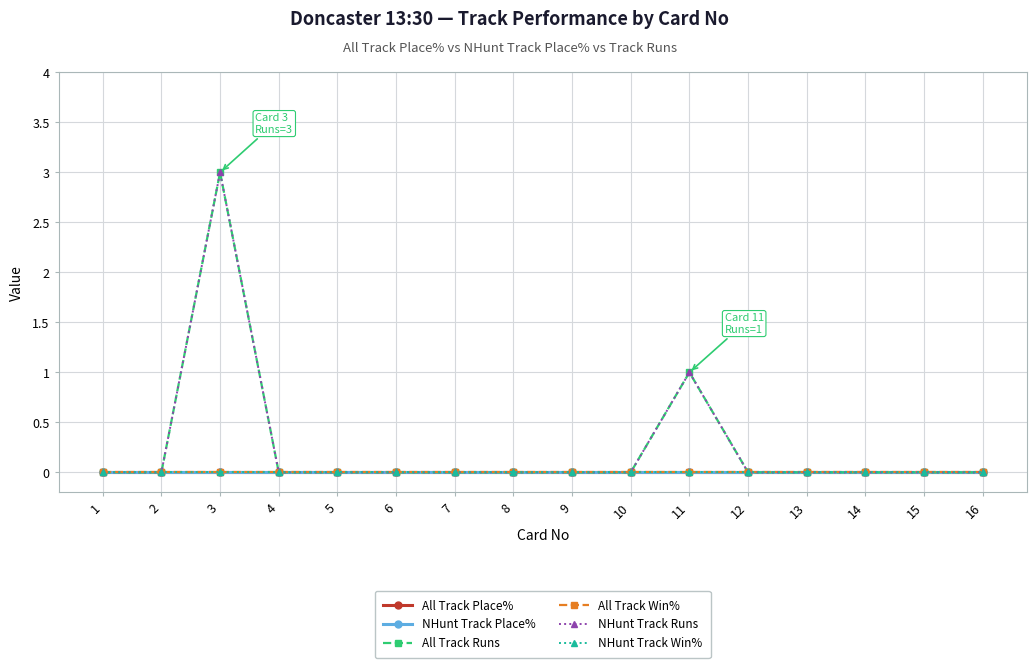

What is the total value across all series at 11?

2